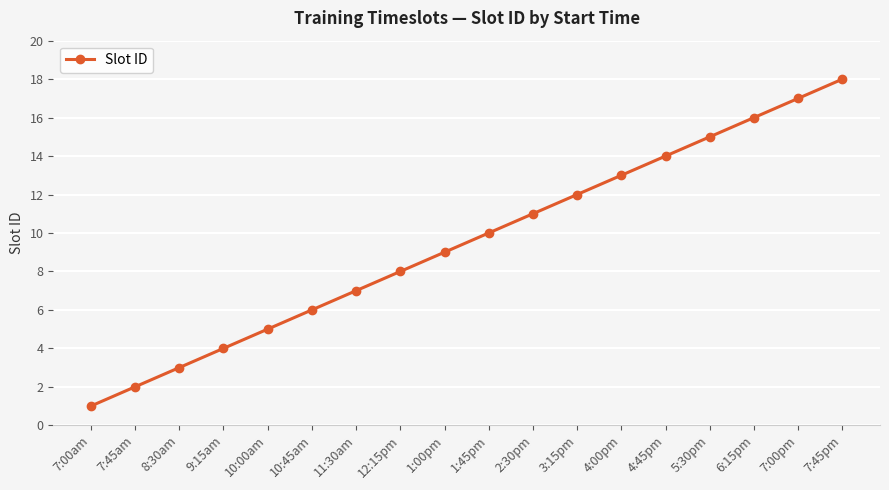

What is the label of the 16th point from the left?

6:15pm